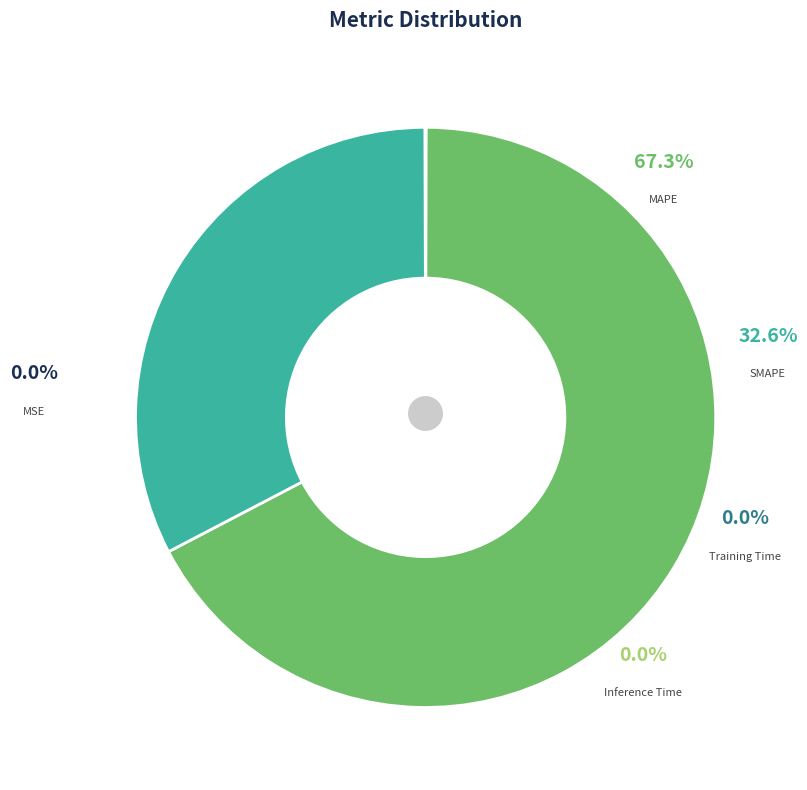

Between Inference Time and Training Time, which is larger?

Inference Time